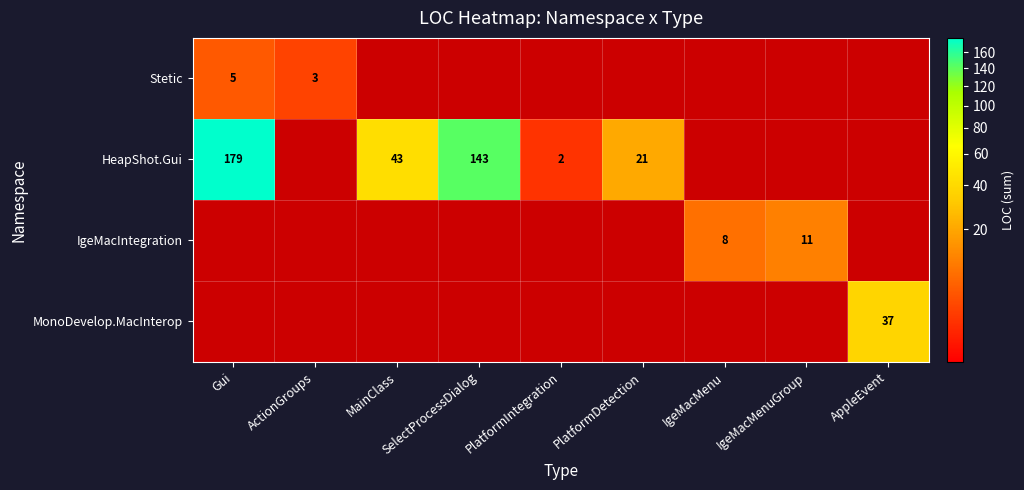

True or false: HeapShot.Gui has a value of 2 at PlatformIntegration.

True